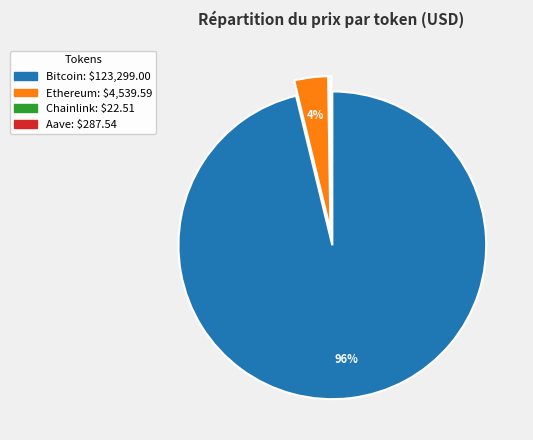

To the nearest percent, what is the difference between the largest and smallest slice percentages?

96%